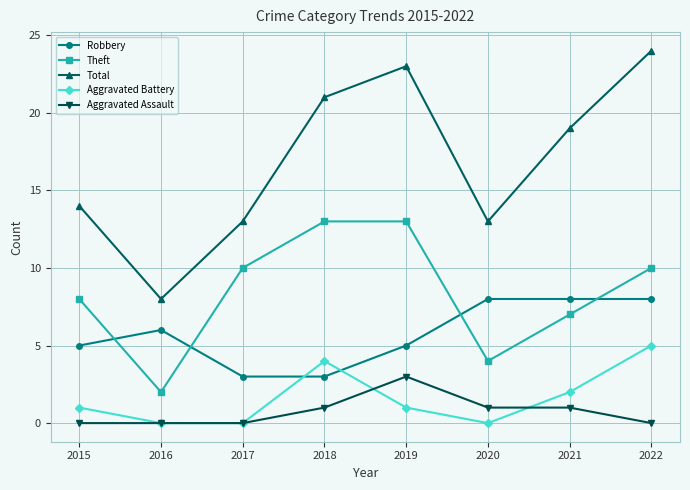

Rank the series by their maximum value, from lowest to highest.

Aggravated Assault, Aggravated Battery, Robbery, Theft, Total